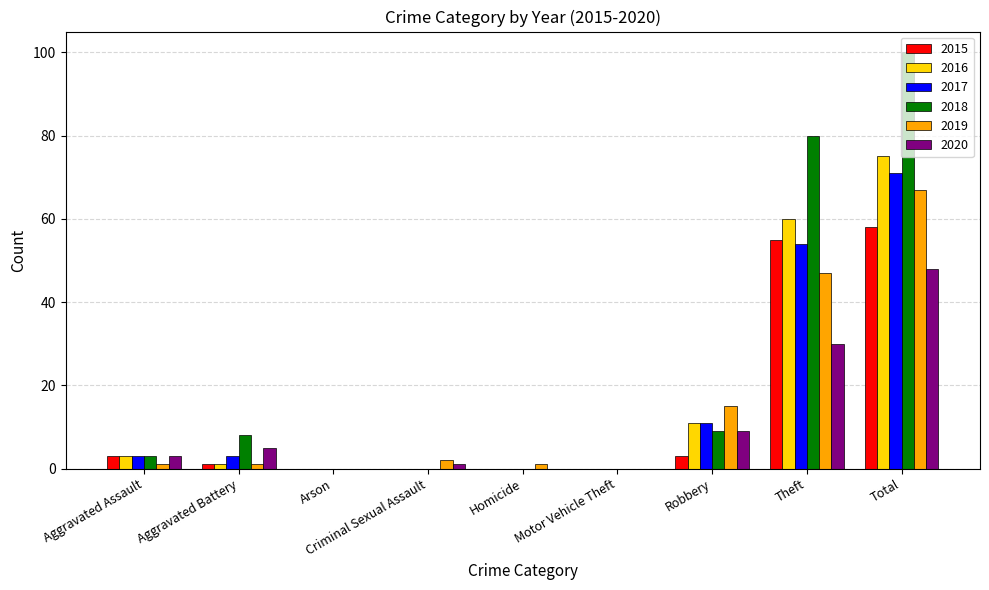

Is it true that 2016 equals 0 at Criminal Sexual Assault?

True